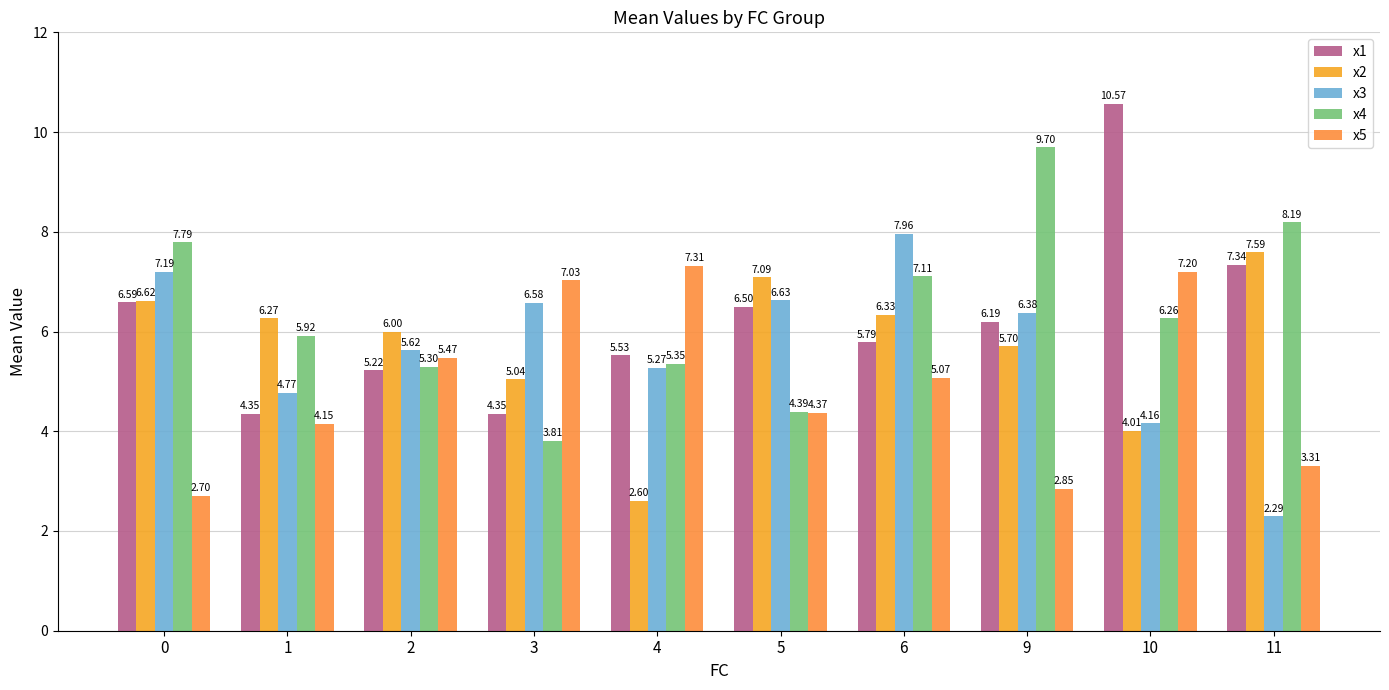

What is the total value across all series at 5?

29.0